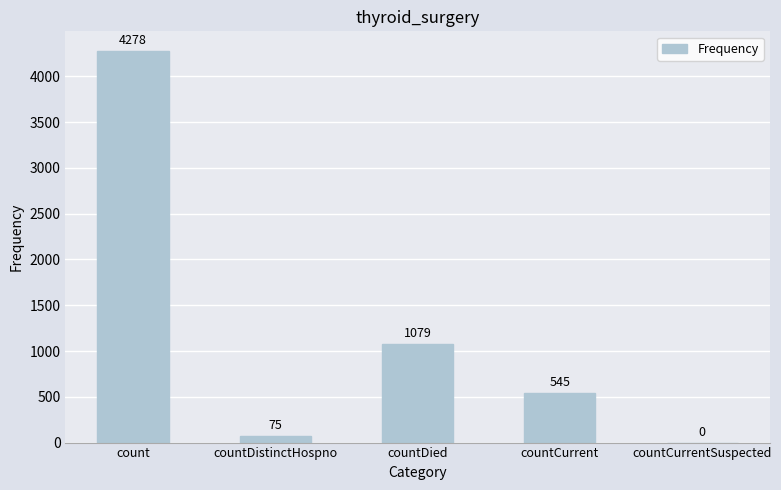

Reading right to left, list all the values displayed in this chart.

countCurrentSuspected=0	countCurrent=545	countDied=1079	countDistinctHospno=75	count=4278